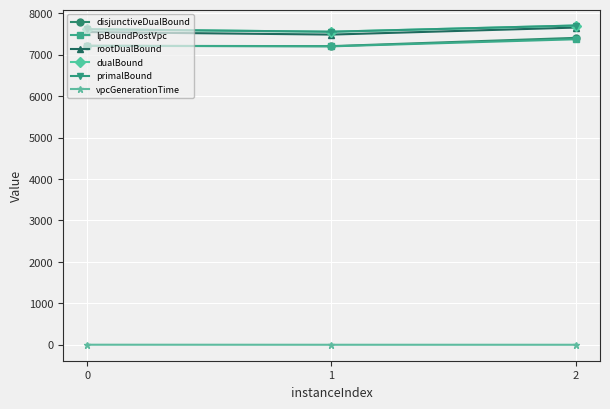

Which series has the largest total across all categories?

dualBound